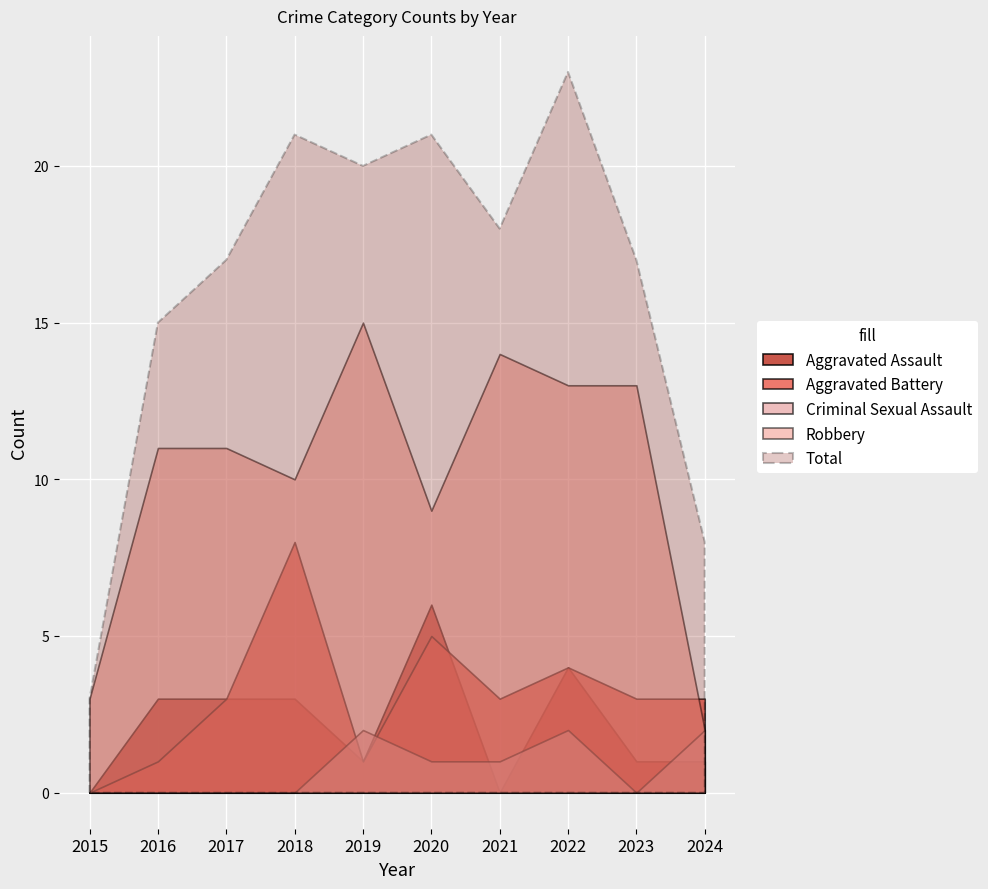

What is the highest value of the Criminal Sexual Assault series?

2